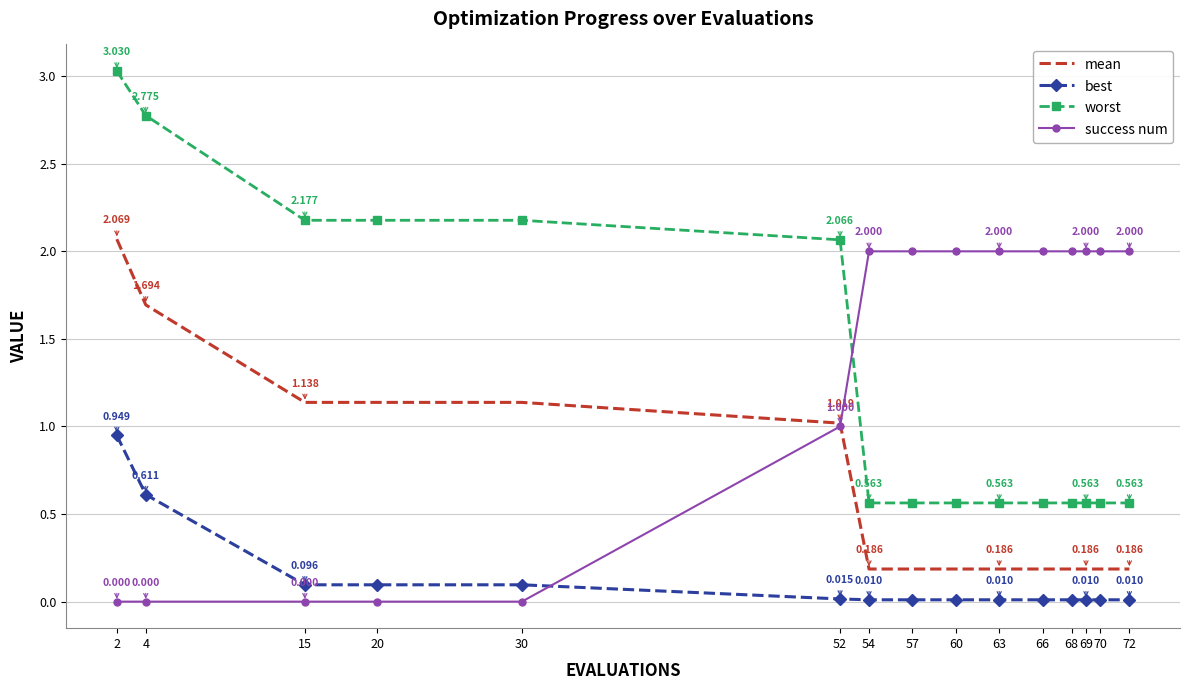

Between 2 and 15, which series saw the biggest shift?

mean